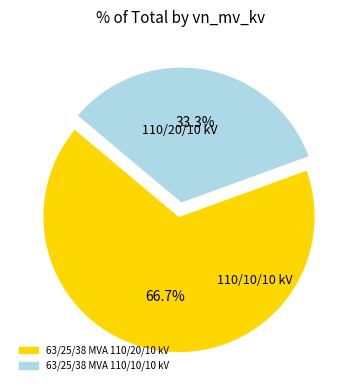

To the nearest percent, what portion does 63/25/38 MVA 110/20/10 kV represent?

67%